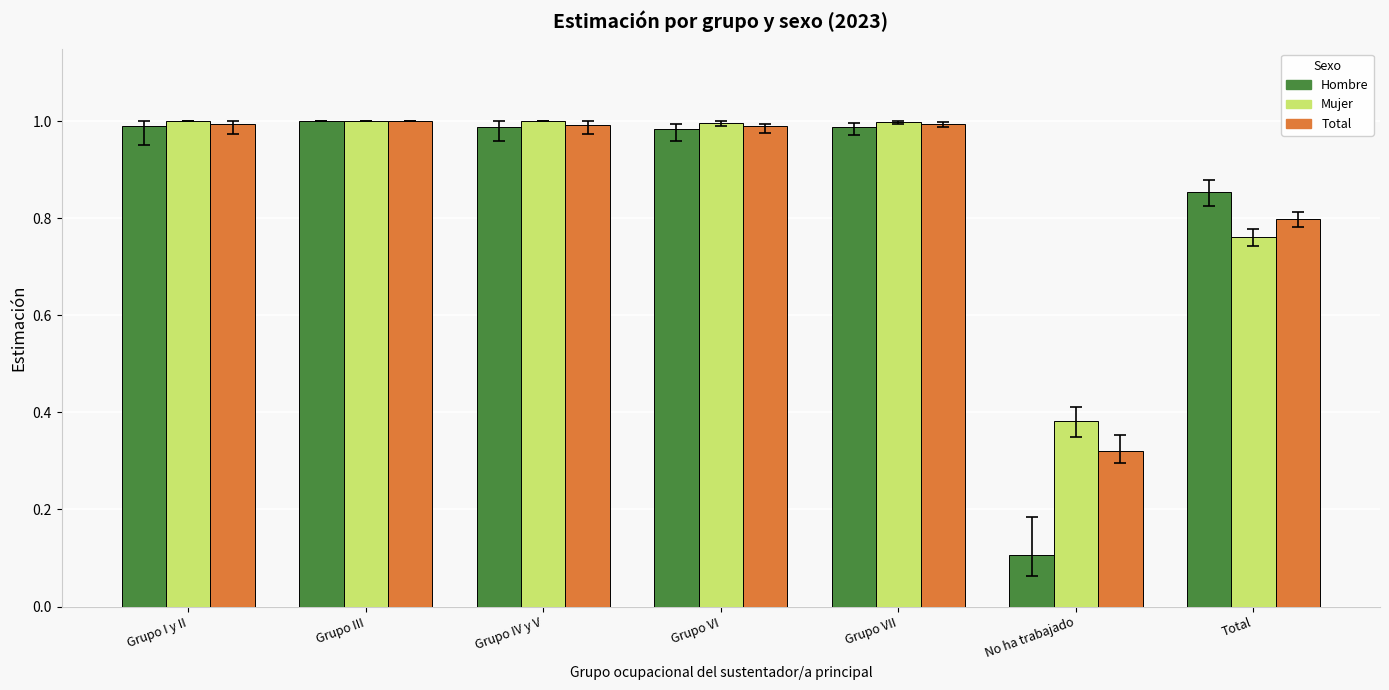

At how many categories does at least one series exceed 0?

7